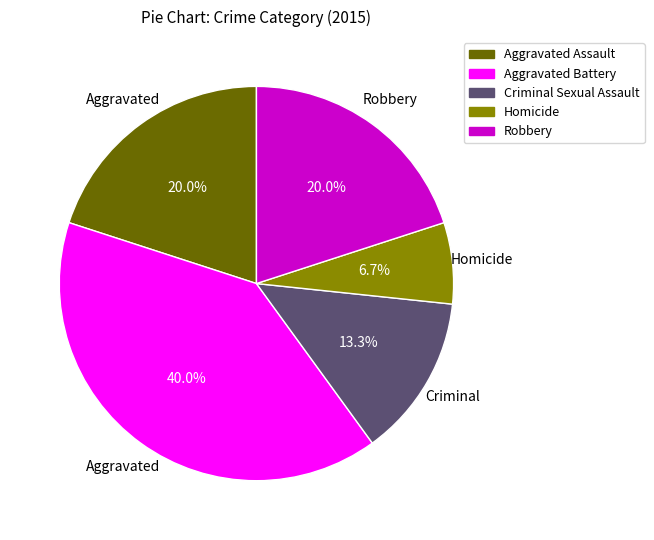

True or false: Aggravated Assault accounts for 20% of the total.

True